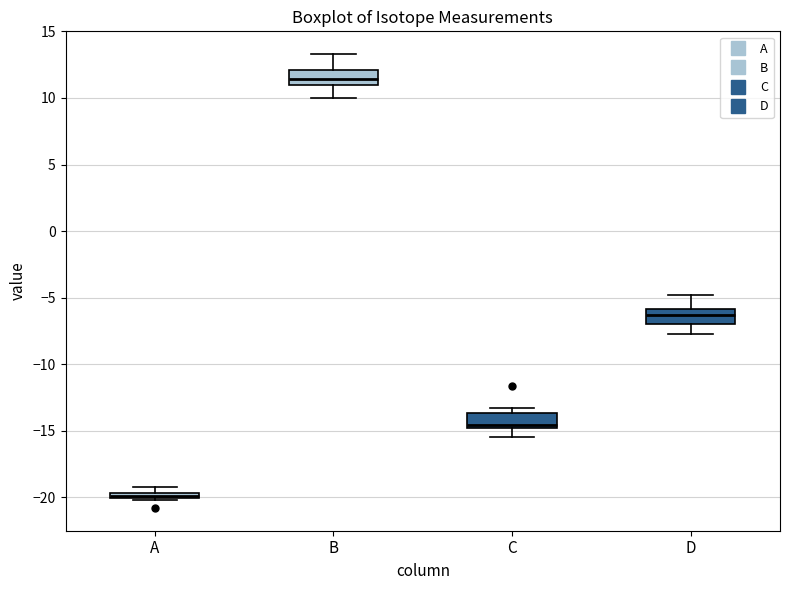

Where does the lower whisker of the box for D end on the y-axis? The values are not printed on the chart, so give them approximately, as read against the axis.

-7.5